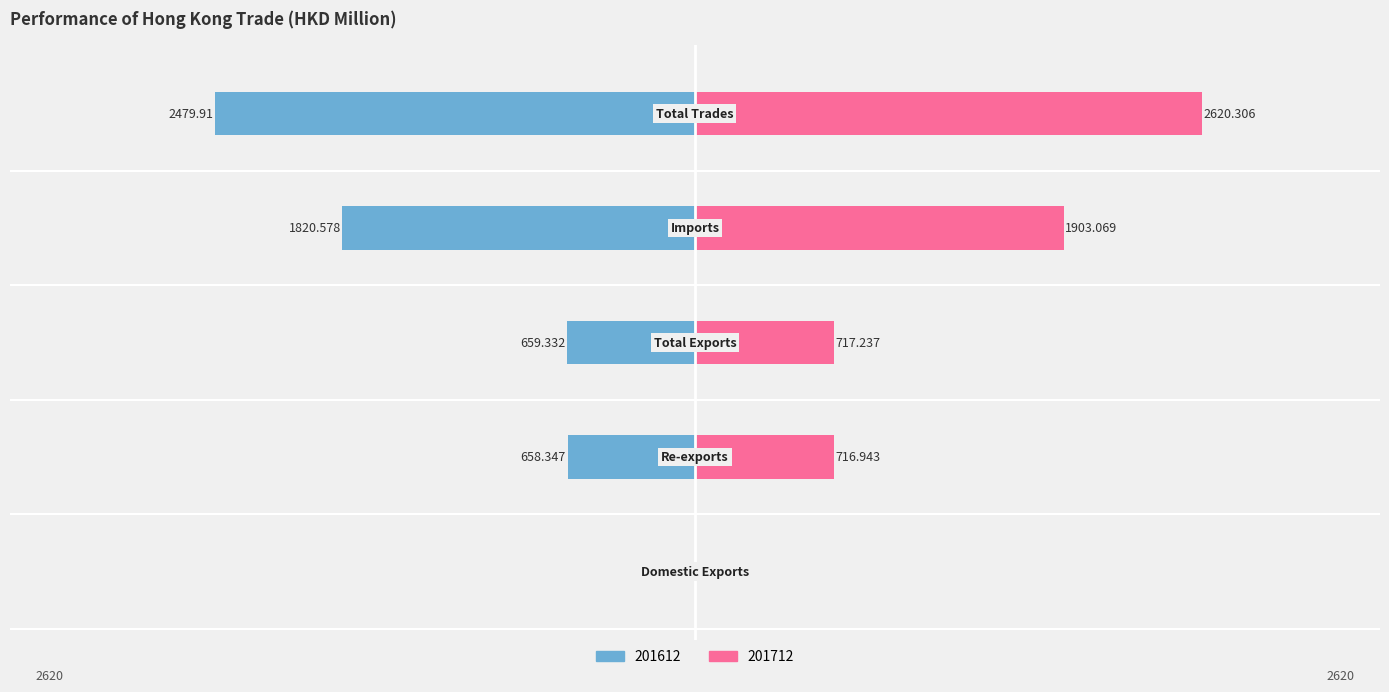

Reading left to right, transcribe all the data shown in this chart.

201612: Domestic Exports=-1.0	Re-exports=-658.3	Total Exports=-659.3	Imports=-1820.6	Total Trades=-2479.9
201712: Domestic Exports=0.3	Re-exports=716.9	Total Exports=717.2	Imports=1903.1	Total Trades=2620.3